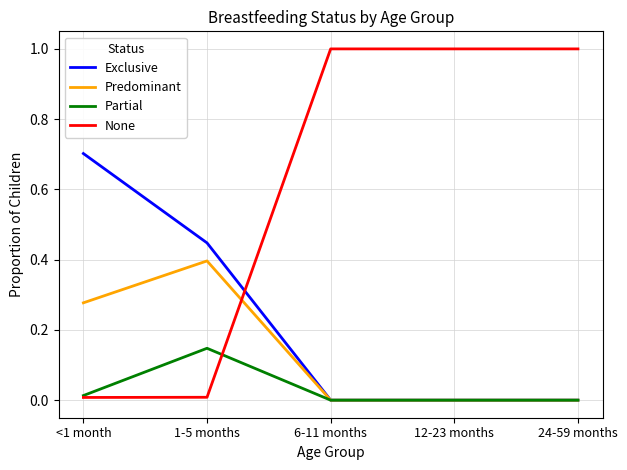

True or false: None has more than 1 points higher than both neighbors.

False